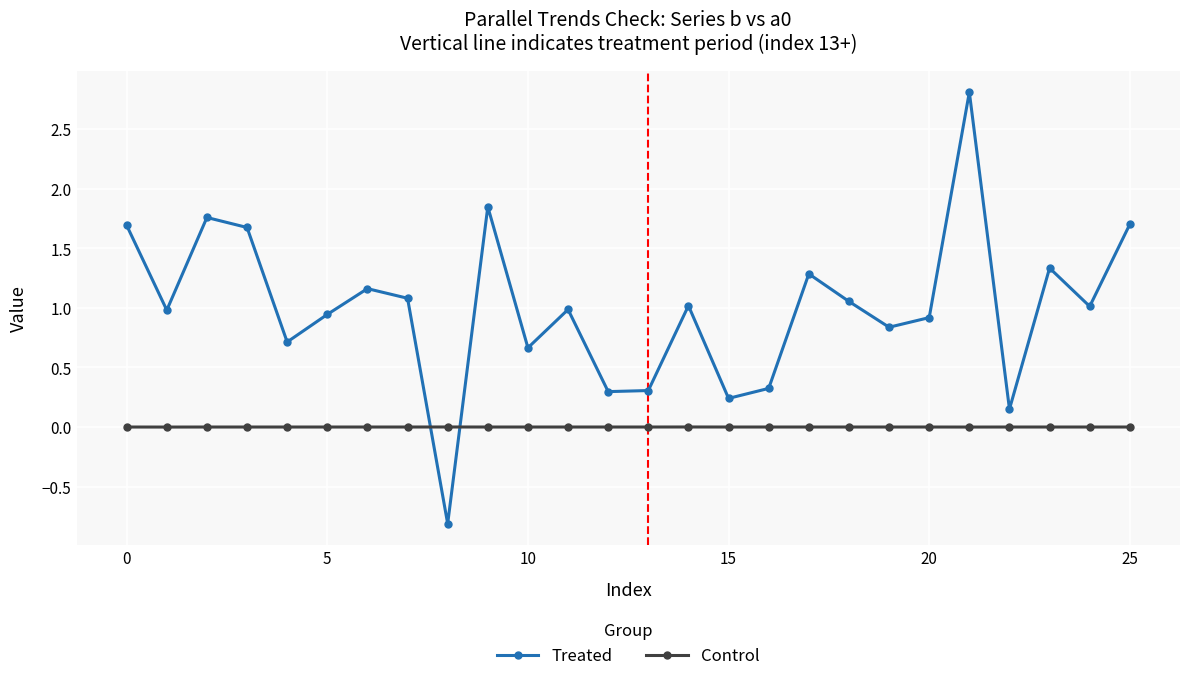

Is this an area chart (filled region under the line)?

No